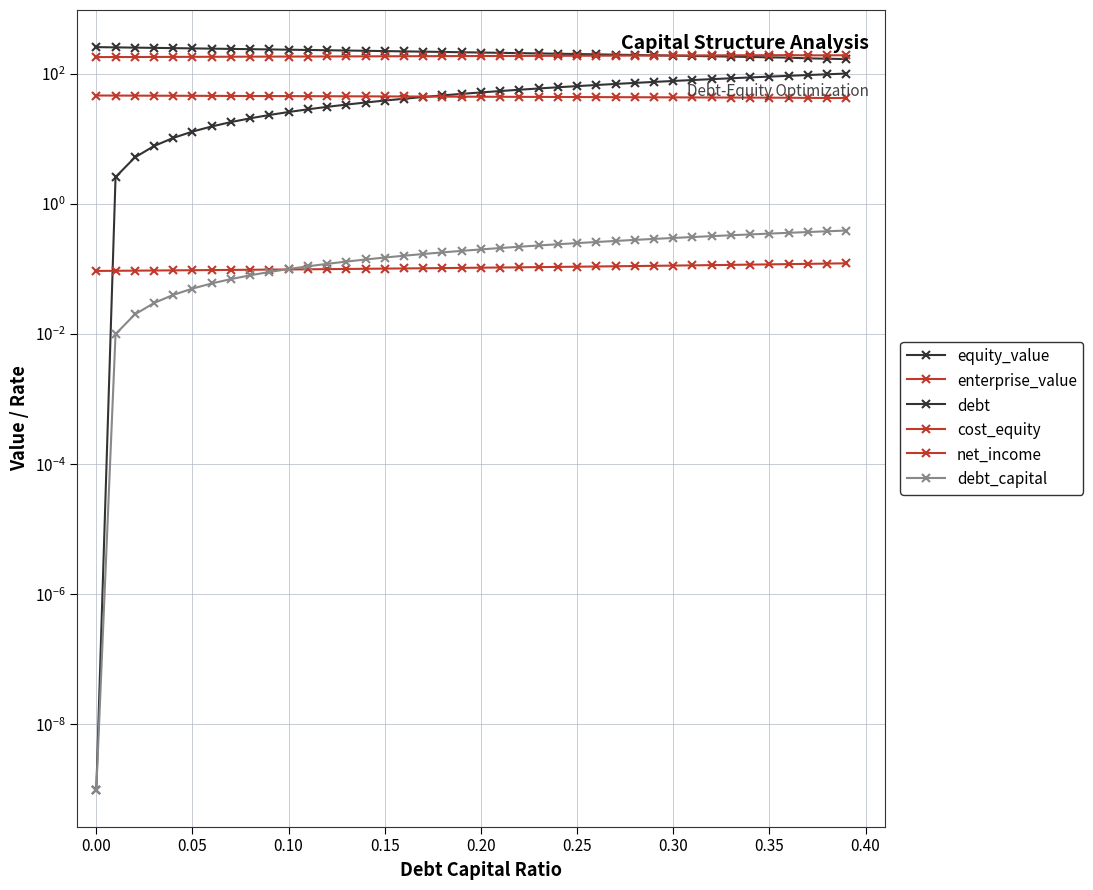

Rank the series by their maximum value, from lowest to highest.

cost_equity, debt_capital, net_income, debt, enterprise_value, equity_value